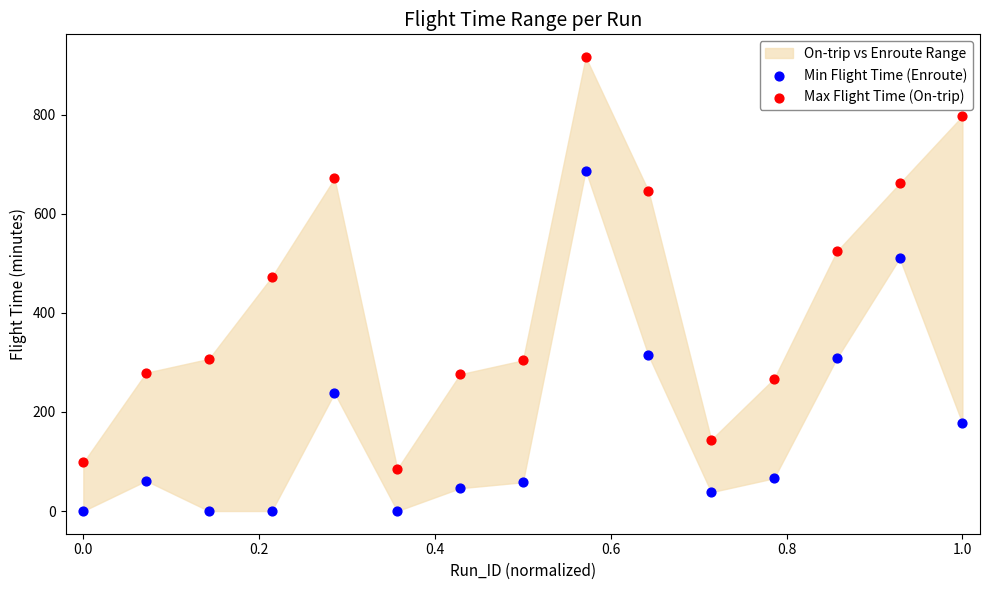

Which series reaches the maximum Y coordinate?

Max Flight Time (On-trip)